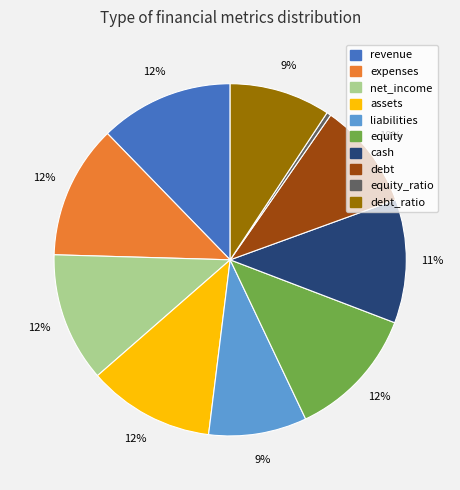

Does any single category account for the majority?

No